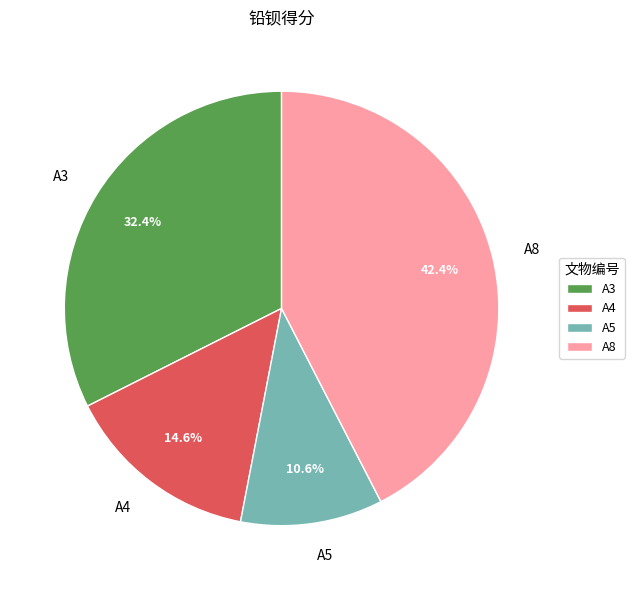

To the nearest percent, what is the average slice percentage?

25%